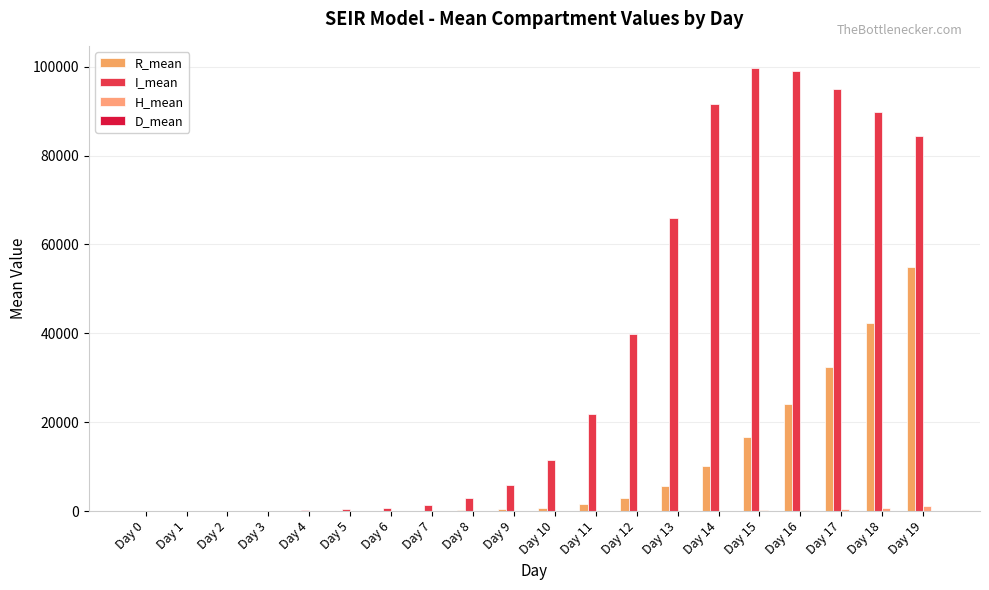

Count the number of data series in this chart.

4